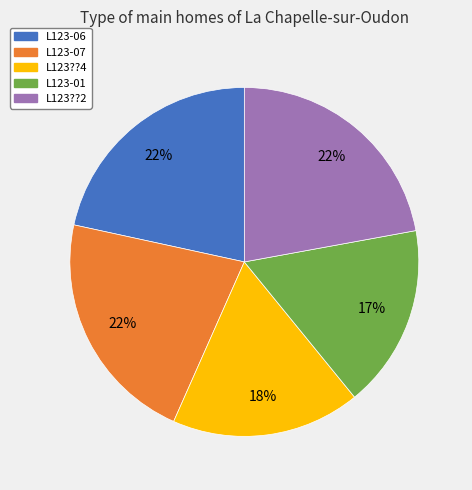

The L123??4 slice represents 18% of the pie. True or false?

True